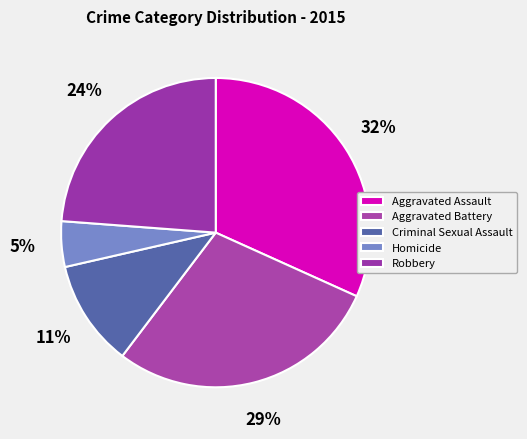

Count the number of slices in the pie.

5